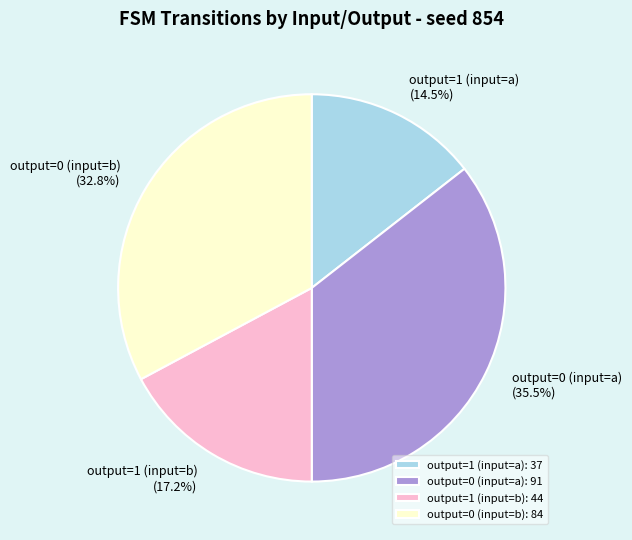

Is there any slice that represents more than half of the pie?

No